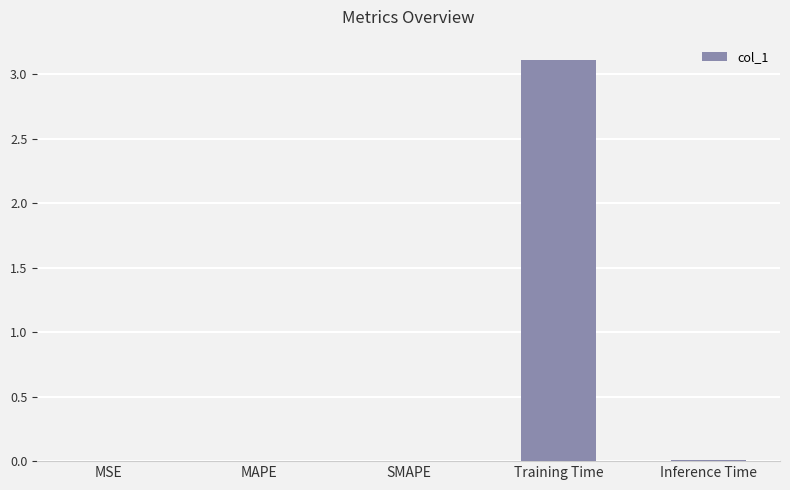

Is it true that the value at Inference Time is 0.0?

True